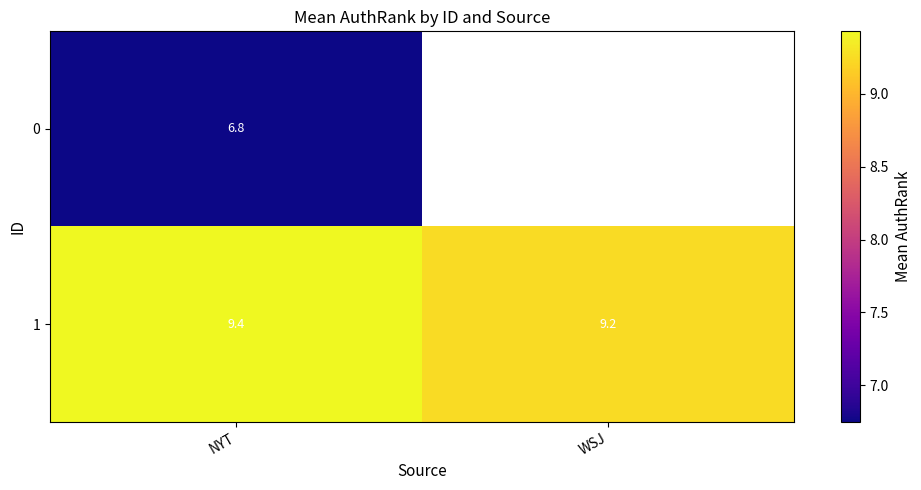

Which has a higher value, NYT or WSJ?

WSJ